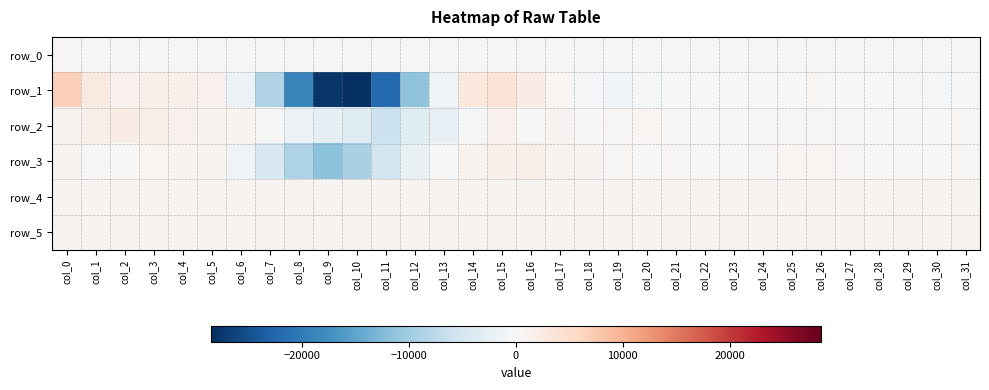

Is the value of row_2 at col_21 greater than the value of row_5 at col_10?

No